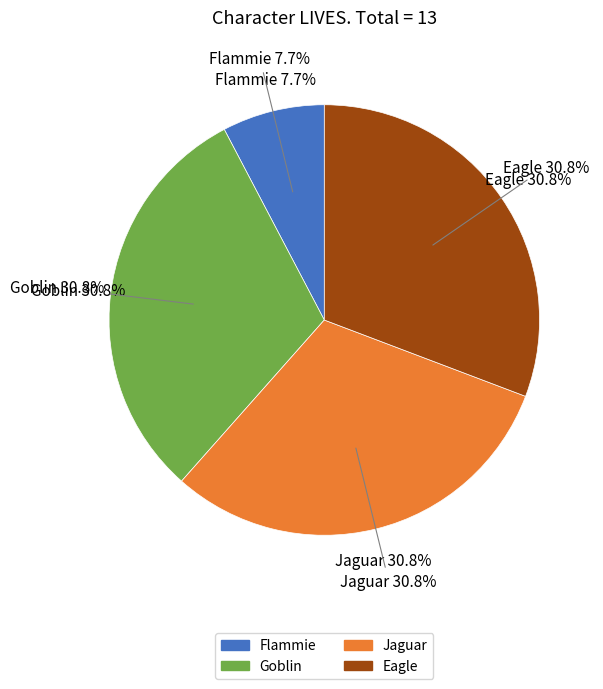

To the nearest percent, what is the combined percentage of Jaguar and Goblin?

62%